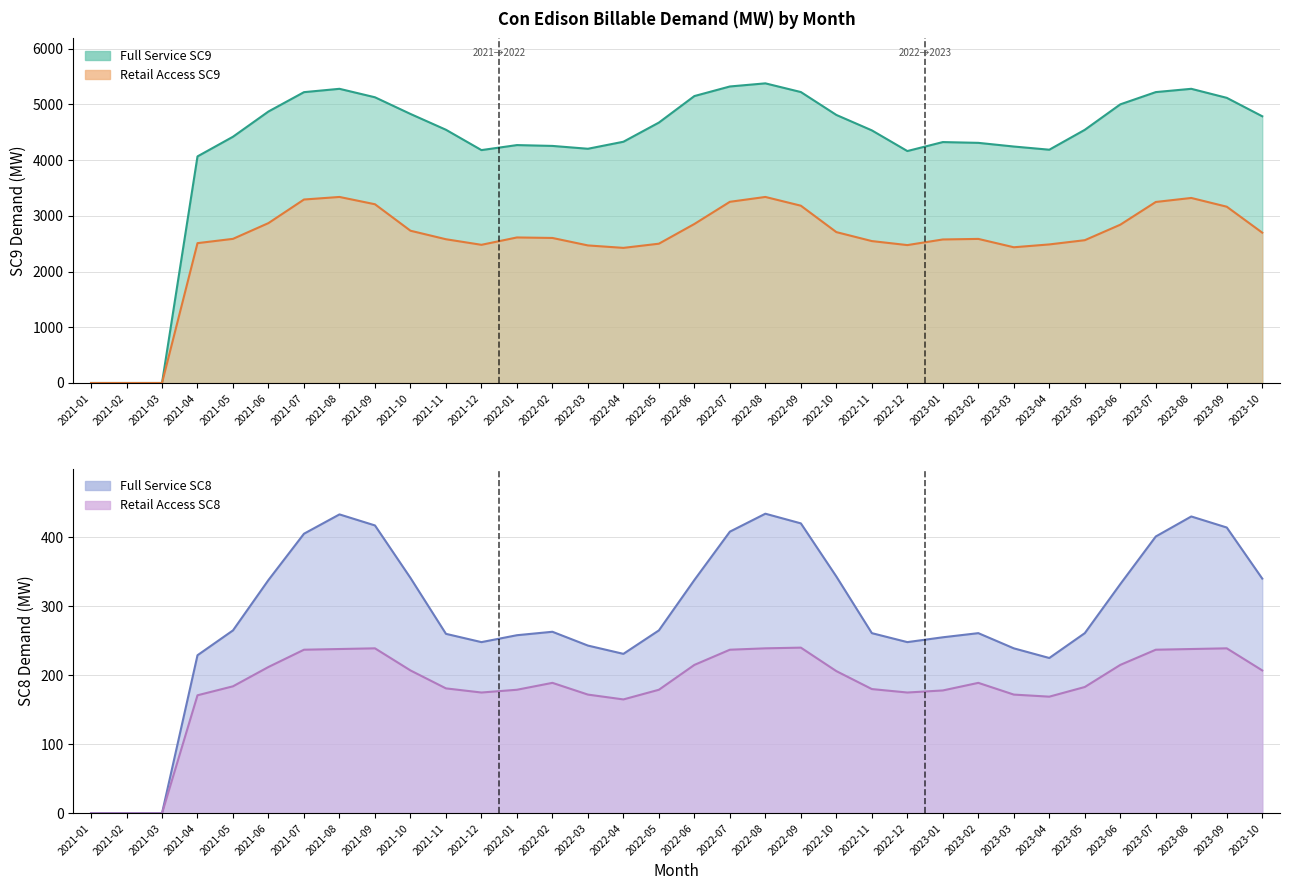

Is the value of Full Service SC8 at 2022-07 greater than the value of Retail Access SC8 at 2022-05?

Yes